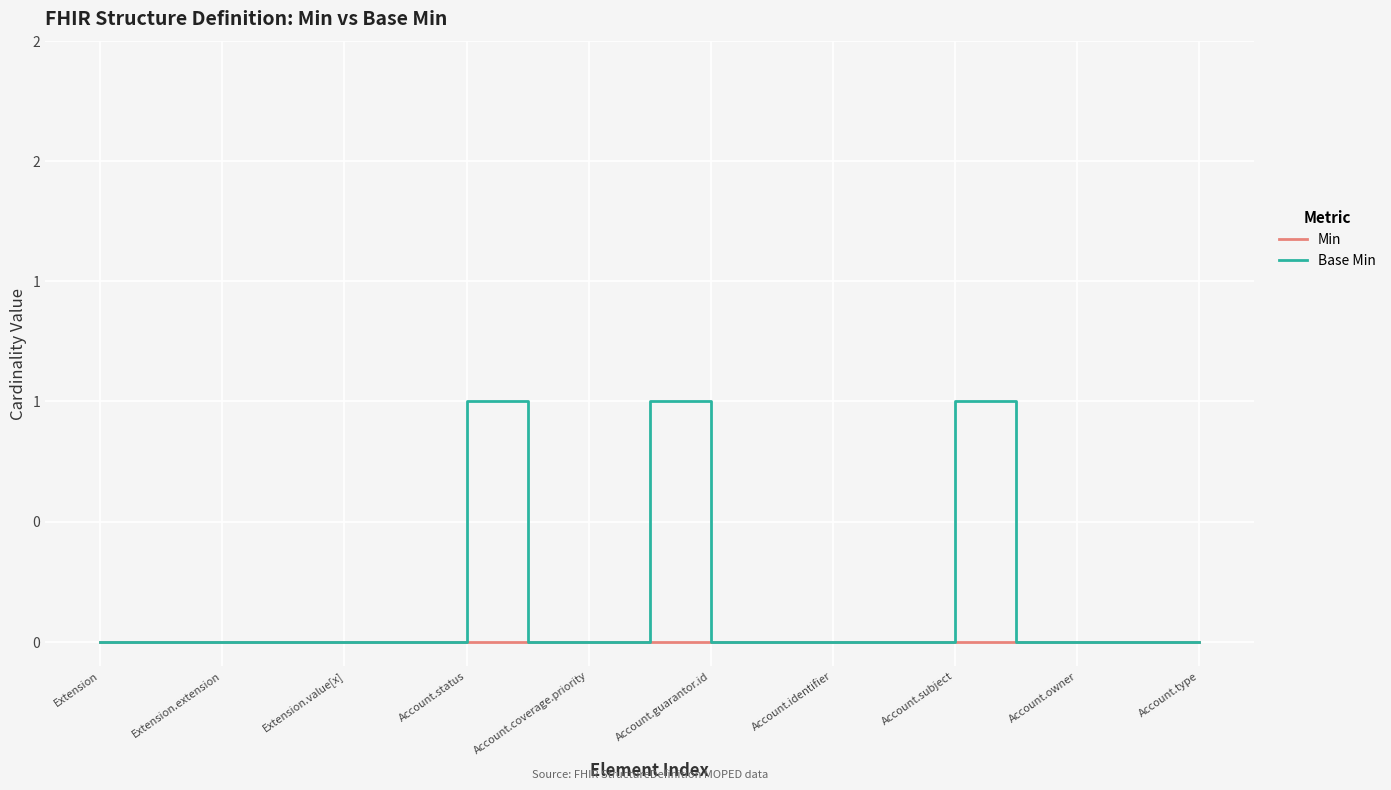

Is this an area chart (filled region under the line)?

No